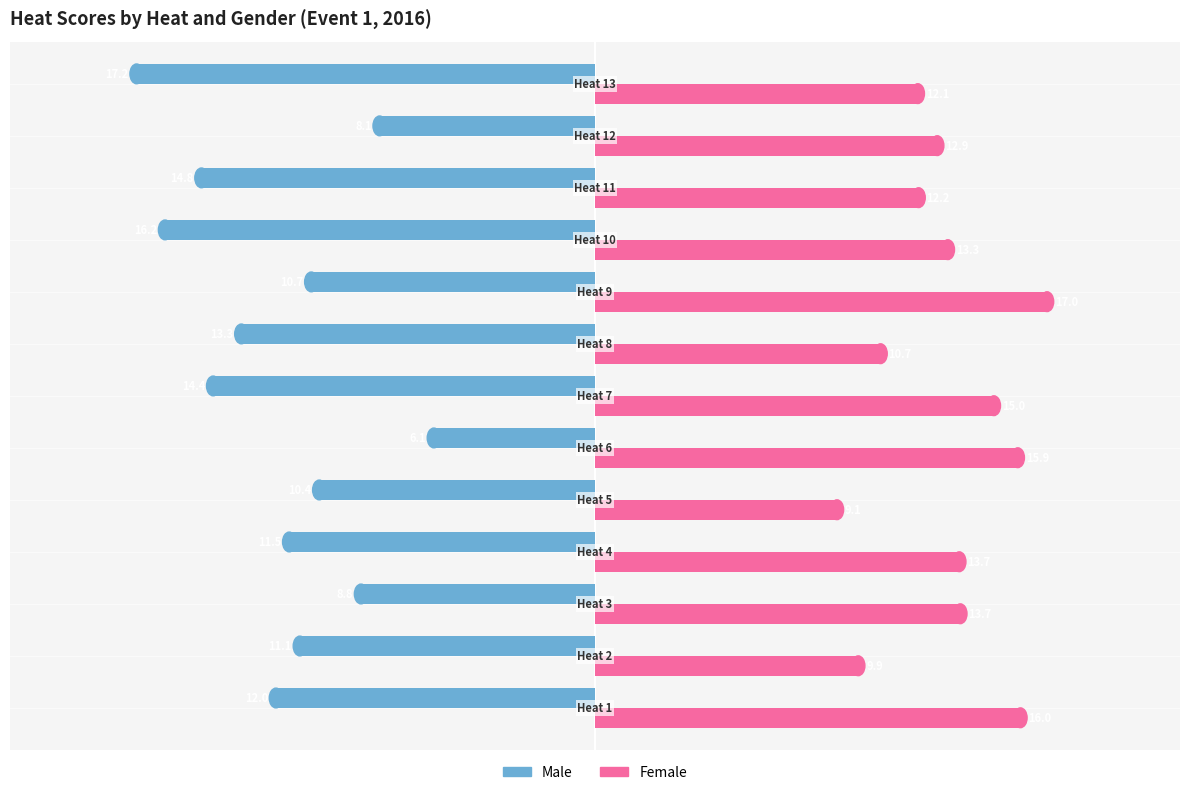

Rank the series by their average value, from lowest to highest.

Male, Female